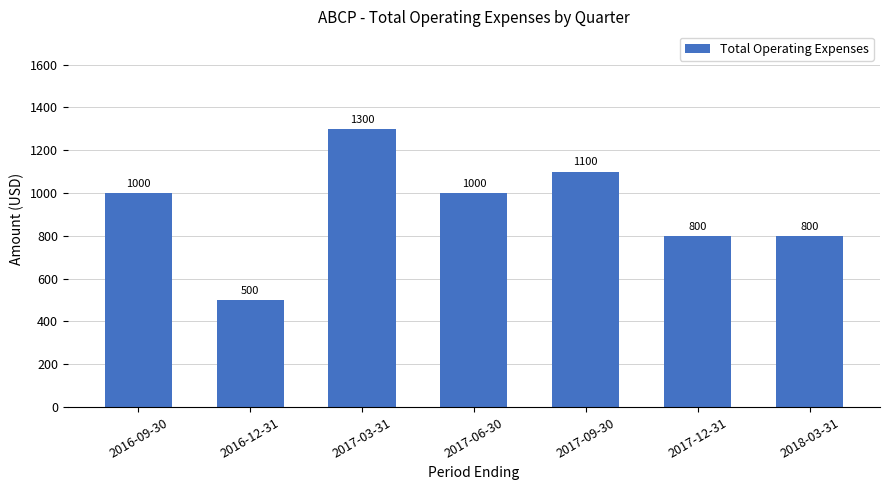

What value does the data have at 2018-03-31?

800